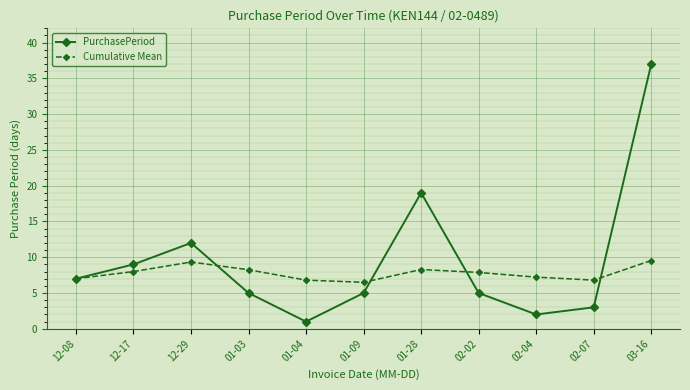

Rank the series by their average value, from highest to lowest.

PurchasePeriod, Cumulative Mean